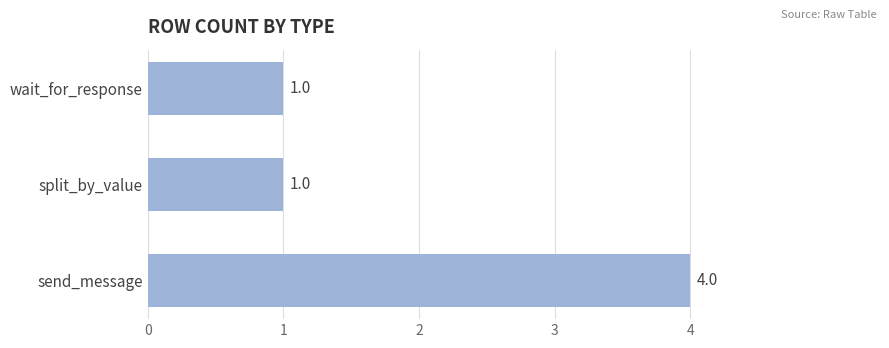

What is the difference between the maximum and minimum values?

3